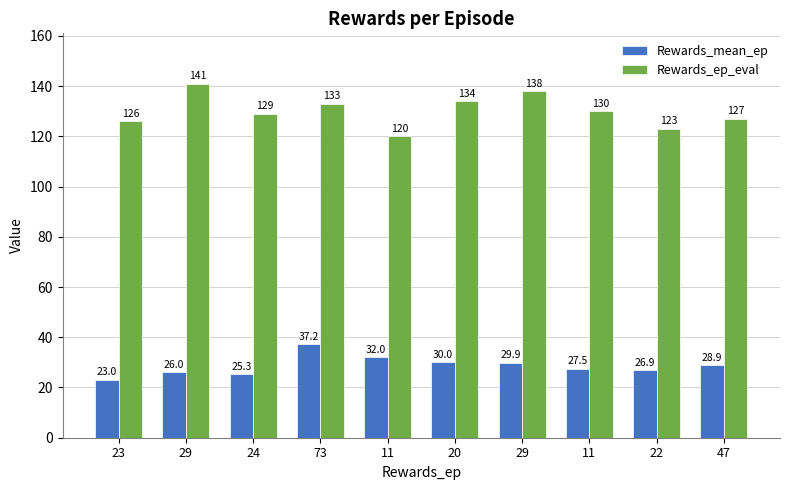

How many bars are there in each group?

2